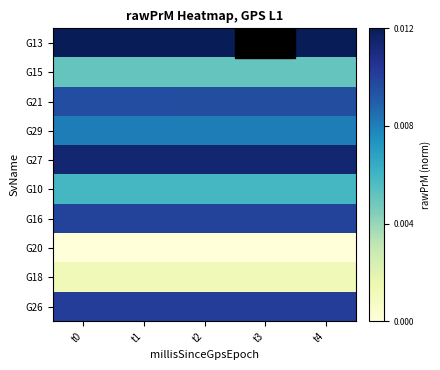

At which category is the sum across all series the highest?

t3